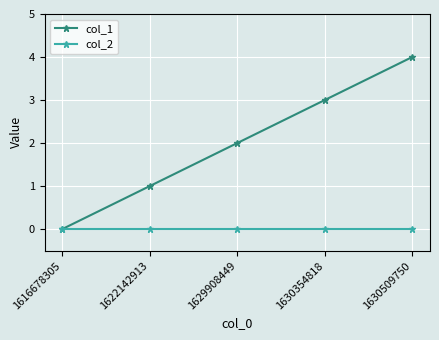

Count the number of categories in the chart.

5